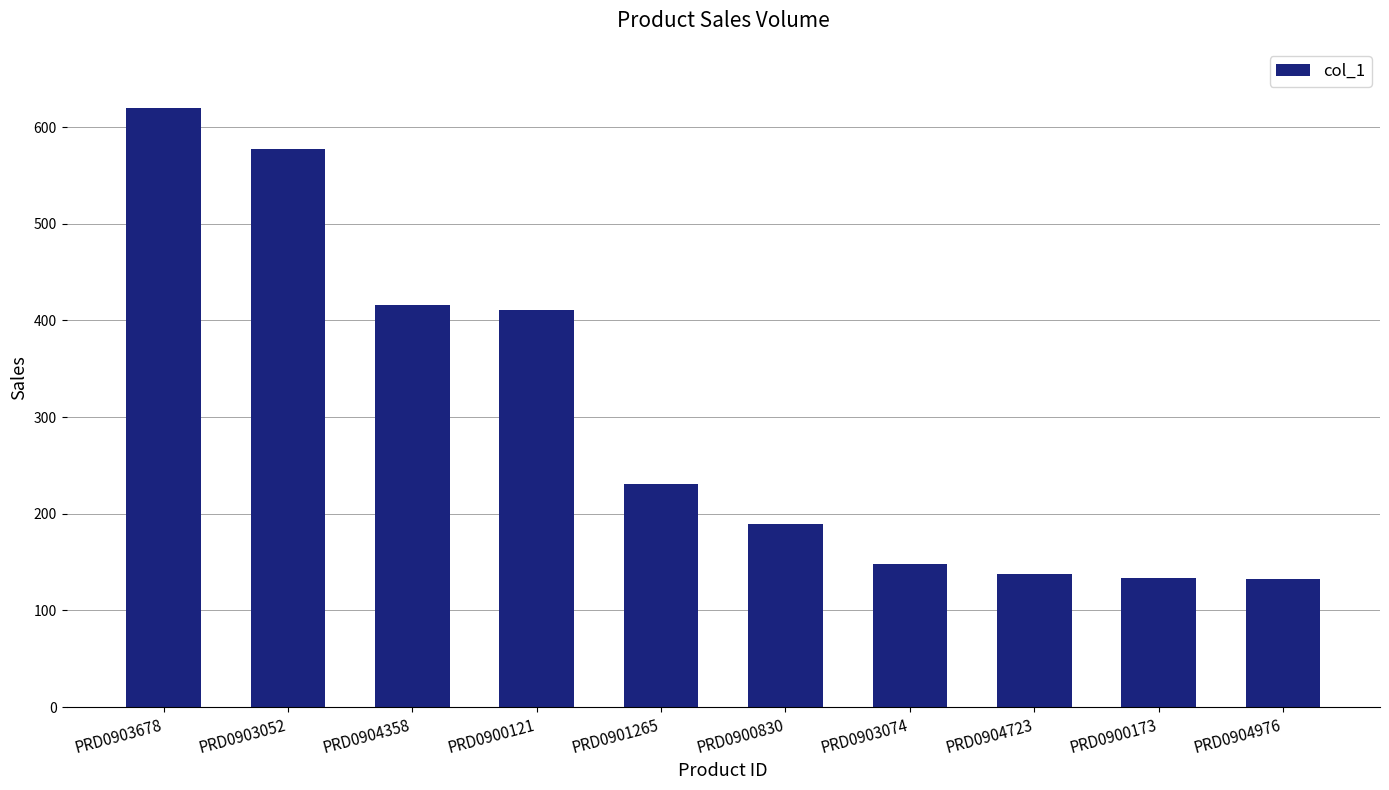

What is the average value?

300